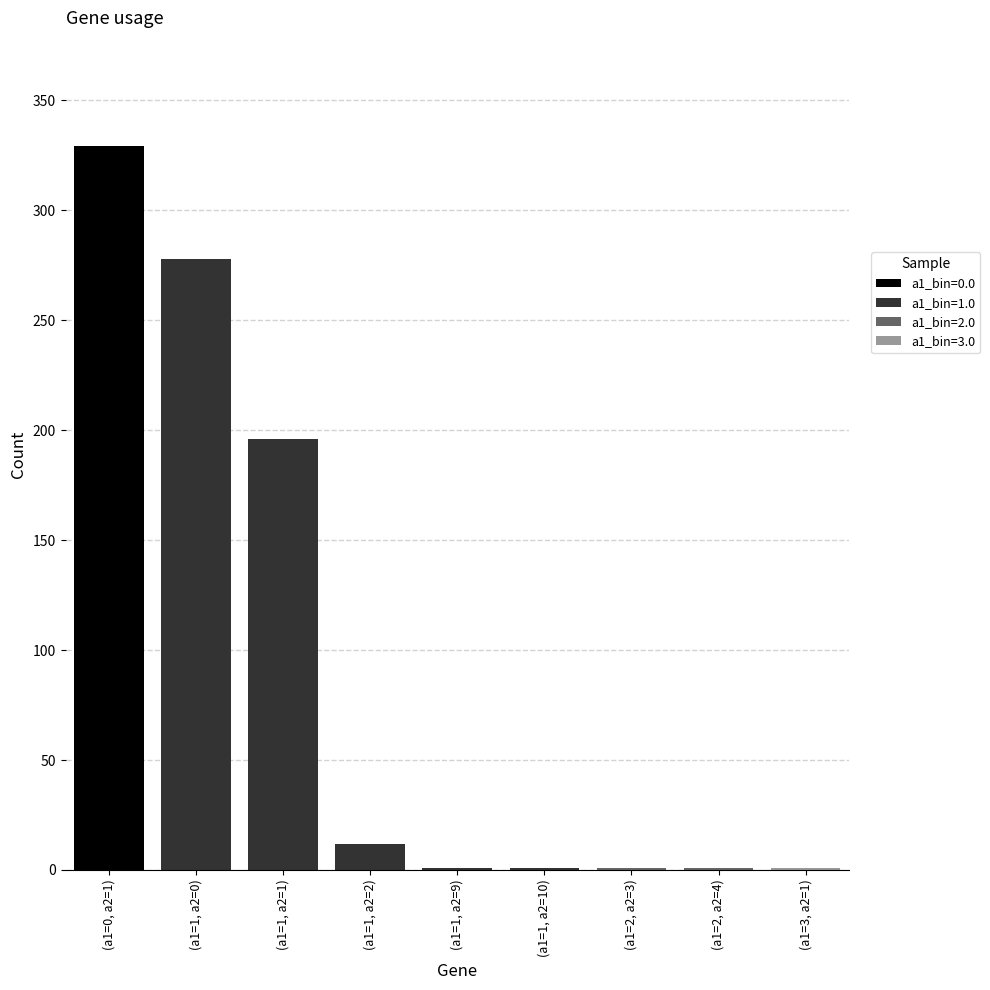

At which category is the sum across all series the highest?

(a1=0, a2=1)